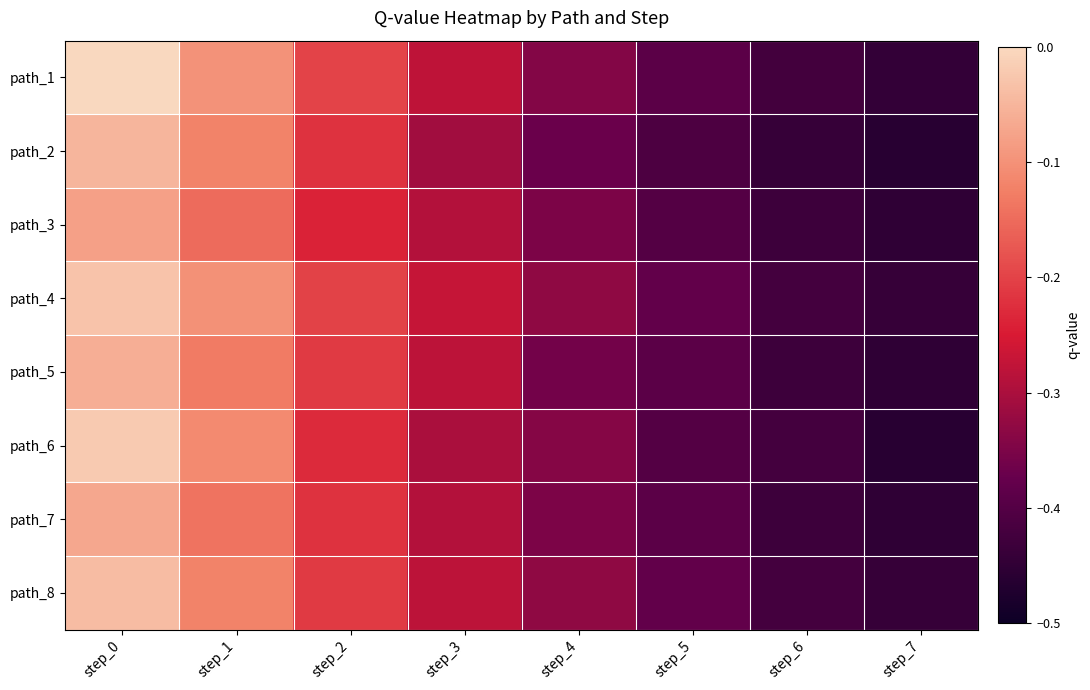

Between step_6 and step_3, which is larger?

step_3